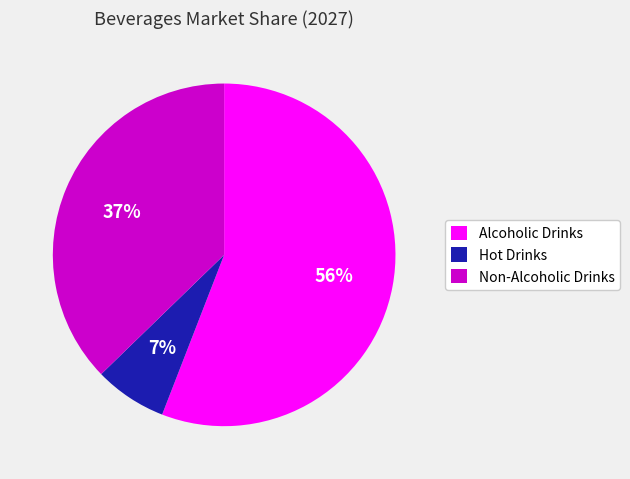

Do Hot Drinks and Non-Alcoholic Drinks together represent more than half of the pie?

No